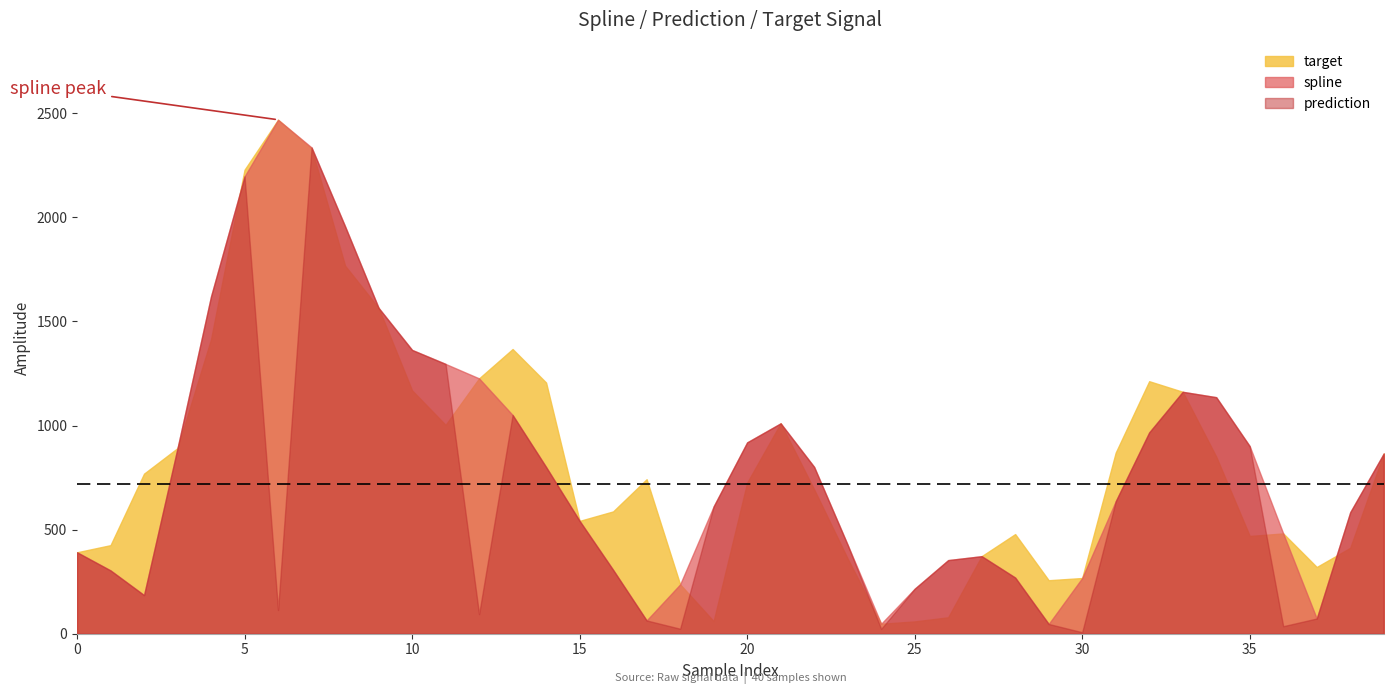

How many lines are shown in the chart?

3